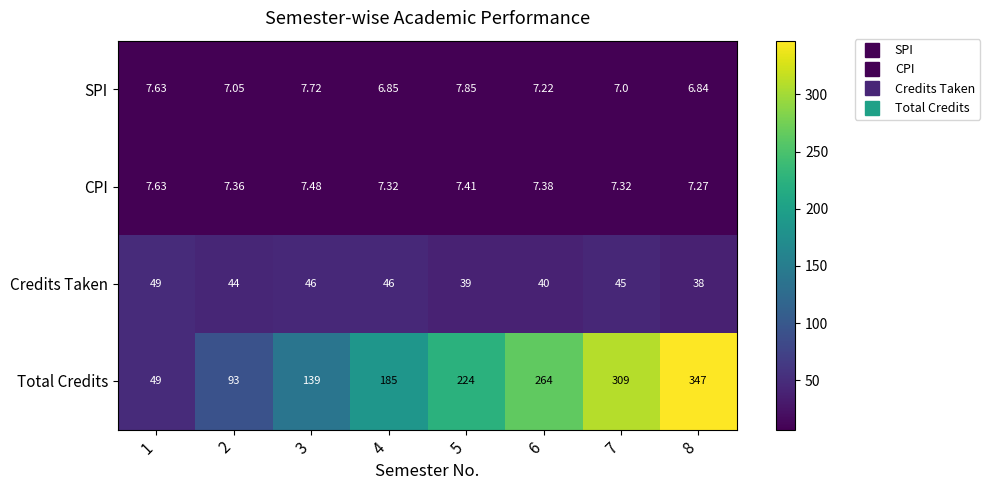

List the series in order of their peak value, highest first.

Total Credits, Credits Taken, SPI, CPI